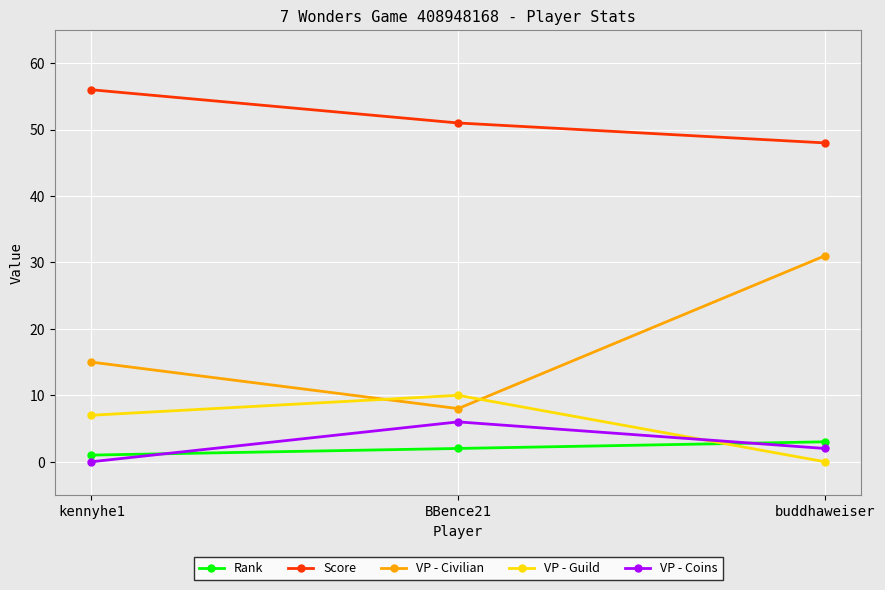

The Score series shows 16 at BBence21. True or false?

False